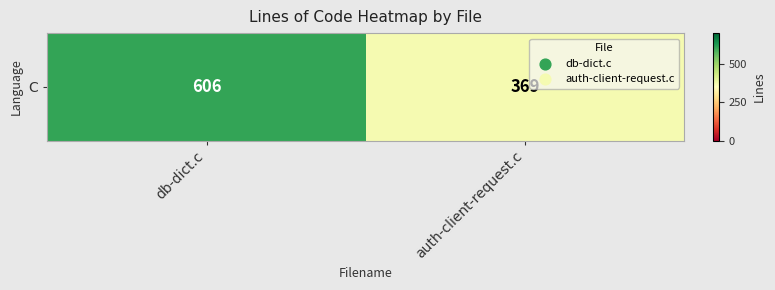

What is the smallest value displayed?

369